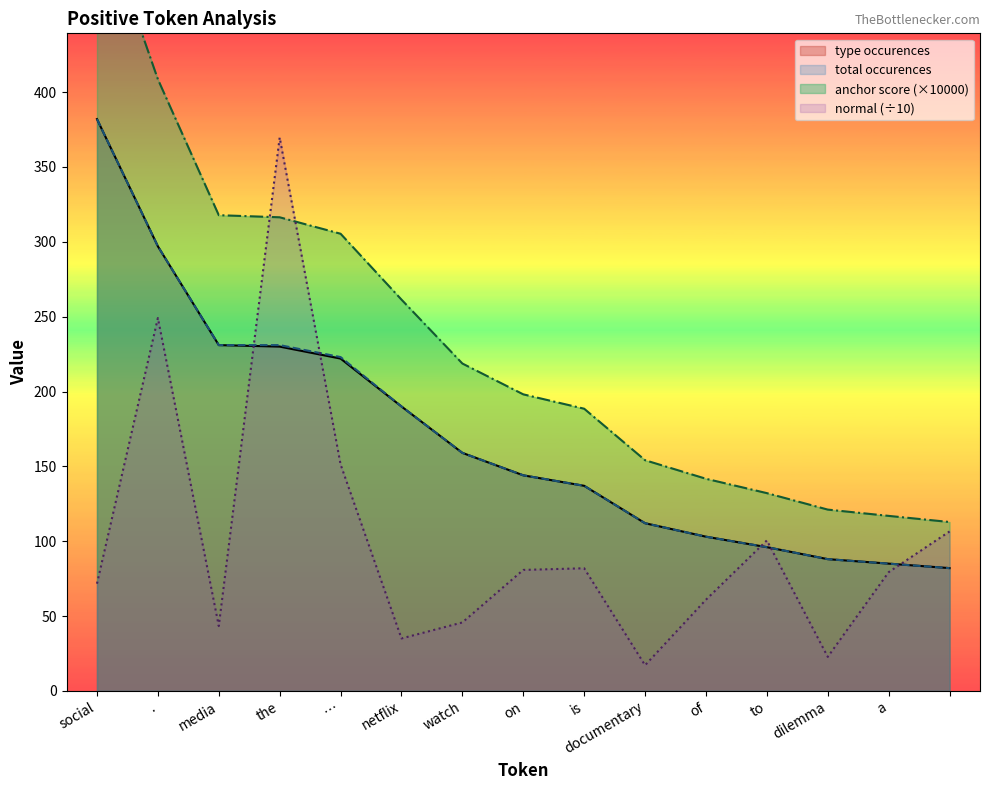

Reading right to left, transcribe all the data shown in this chart.

type occurences: =82.0	a=85.0	dilemma=88.0	to=96.0	of=103.0	documentary=112.0	is=137.0	on=144.0	watch=159.0	netflix=190.0	…=222.0	the=230.0	media=231.0	.=297.0	social=382.0
total occurences: =82.0	a=85.0	dilemma=88.0	to=96.0	of=103.0	documentary=112.0	is=137.0	on=144.0	watch=159.0	netflix=190.0	…=223.0	the=231.0	media=231.0	.=297.0	social=382.0
anchor score: =112.8	a=116.9	dilemma=121.1	to=132.1	of=141.7	documentary=154.1	is=188.5	on=198.1	watch=218.7	netflix=261.4	…=305.4	the=316.4	media=317.8	.=408.6	social=525.5
normal: =106.5	a=79.3	dilemma=22.7	to=100.5	of=60.9	documentary=17.1	is=81.9	on=80.8	watch=45.7	netflix=35.0	…=151.3	the=369.7	media=43.3	.=249.1	social=71.6